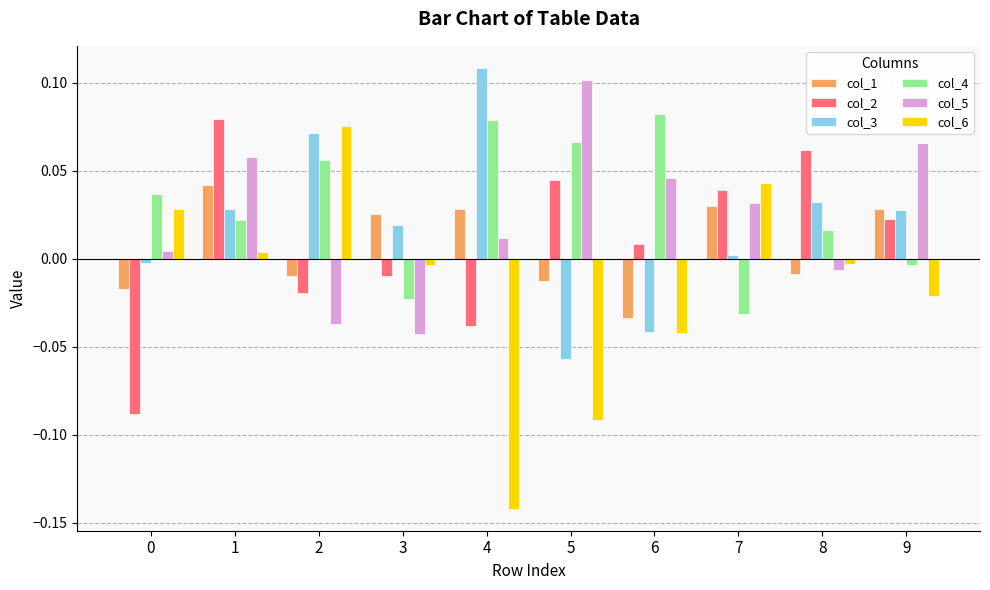

How many data points in col_6 are above 0?

4